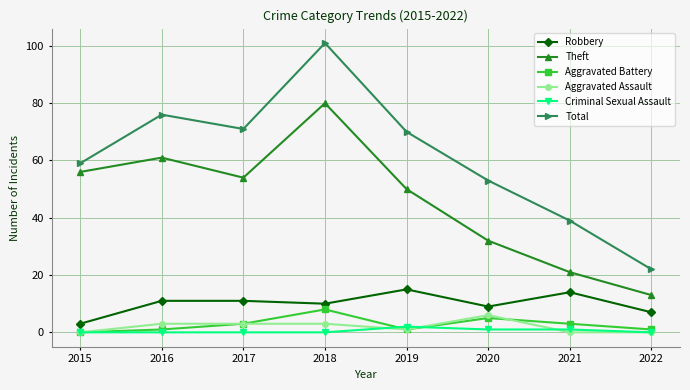

Rank the categories by Theft value from lowest to highest.

2022, 2021, 2020, 2019, 2017, 2015, 2016, 2018